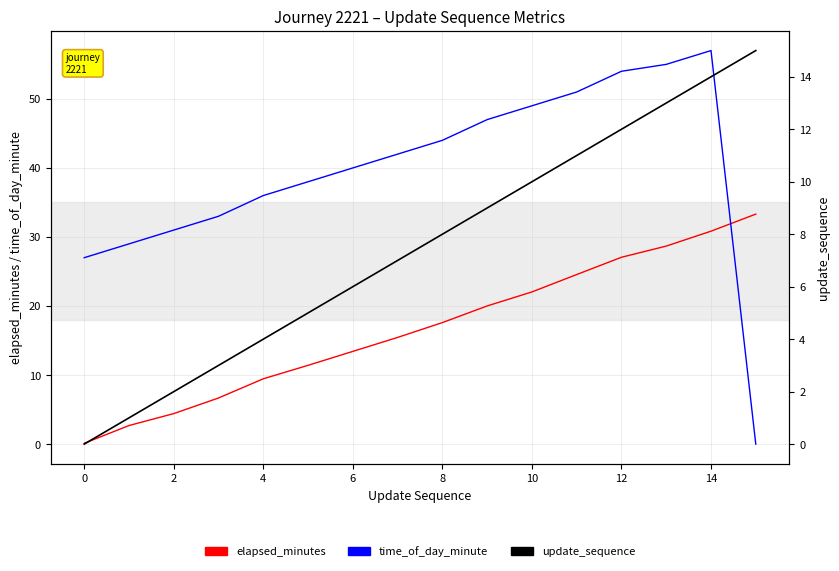

What are all the series names shown in the legend?

elapsed_minutes, time_of_day_minute, update_sequence